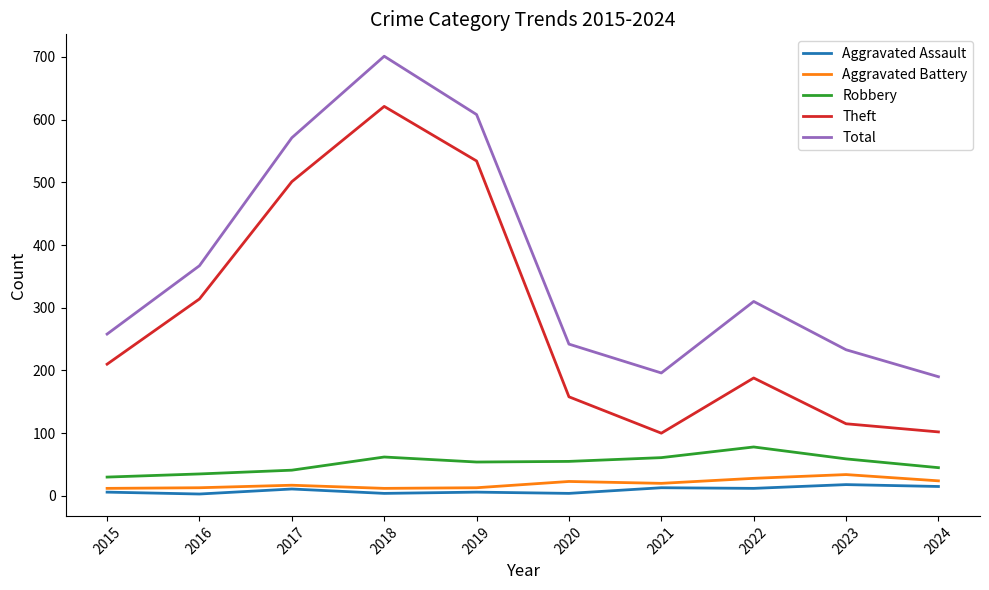

At how many categories does at least one series exceed 49?

10